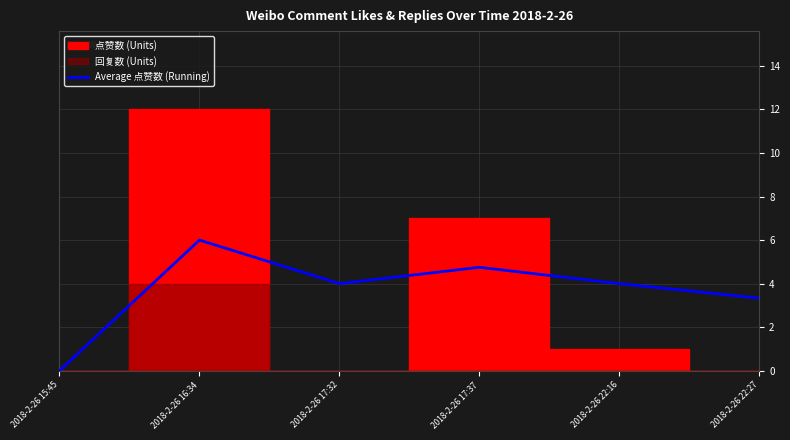

The value of Average 点赞数 (Running) at 2018-2-26 22:27 is 3.3. True or false?

True